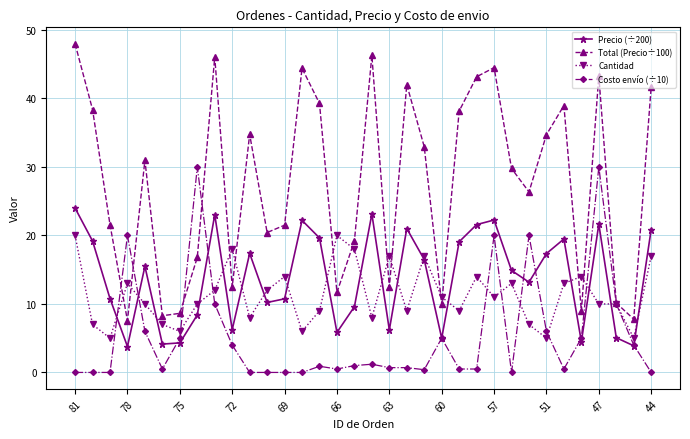

Does the chart display data point markers on the line(s)?

Yes